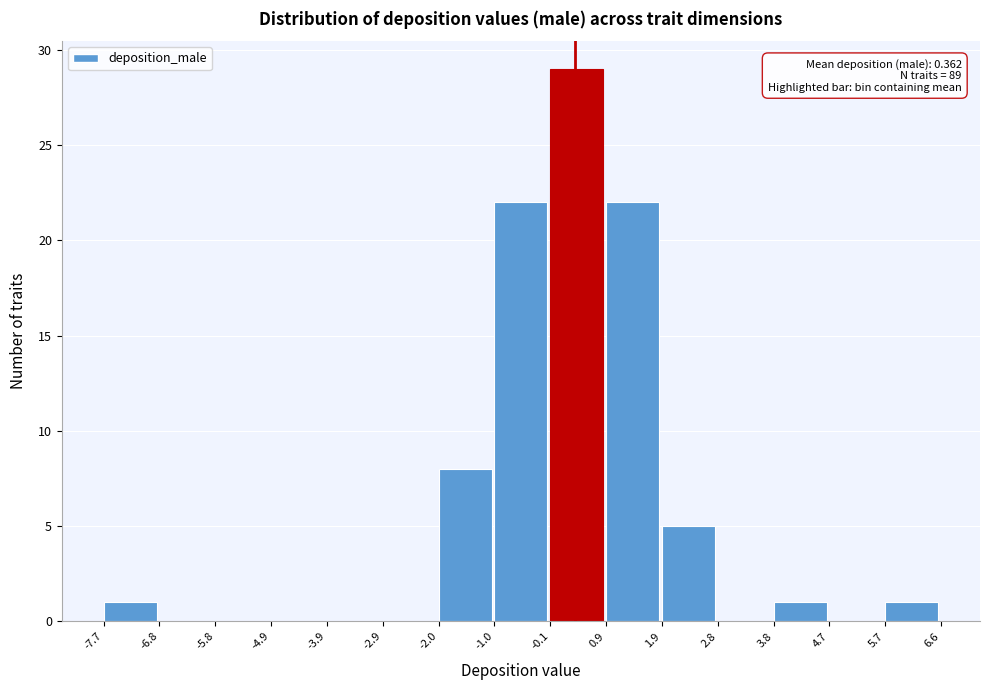

Which range on the x-axis has the tallest bar?

-0.1 to 0.9